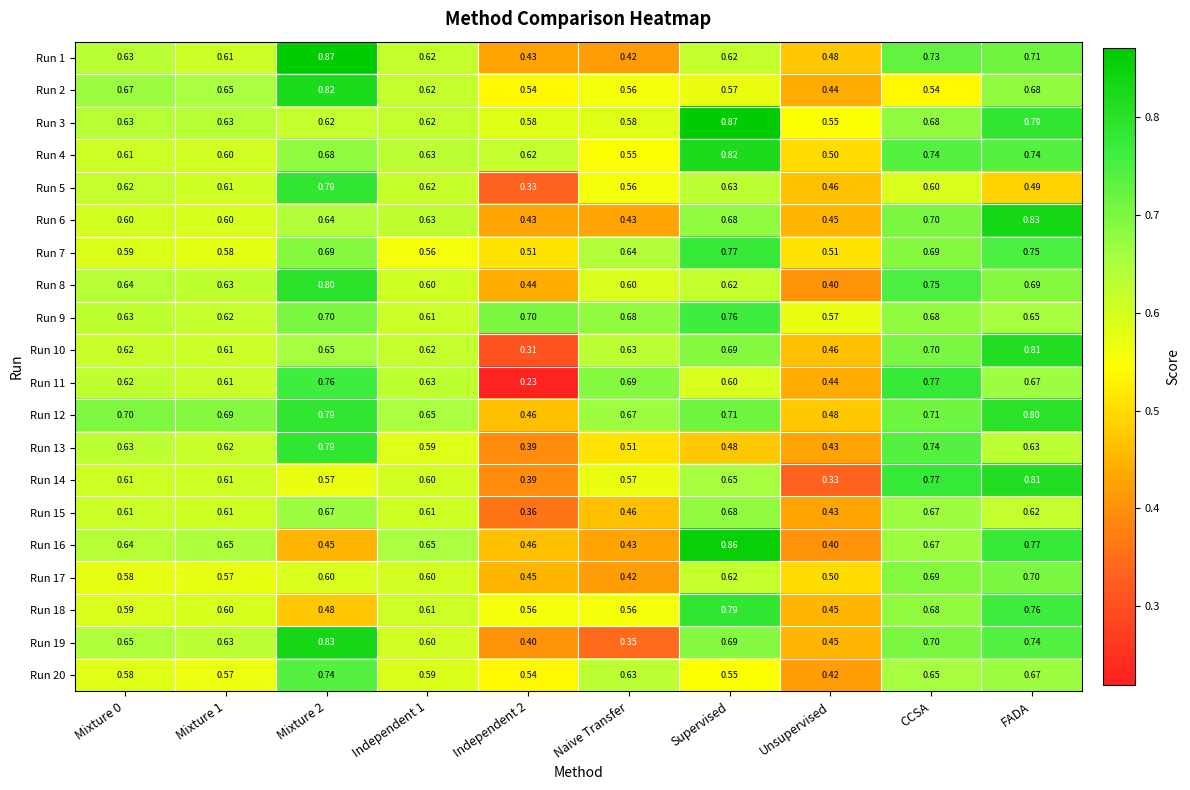

Which series has the largest total across all categories?

Run 12